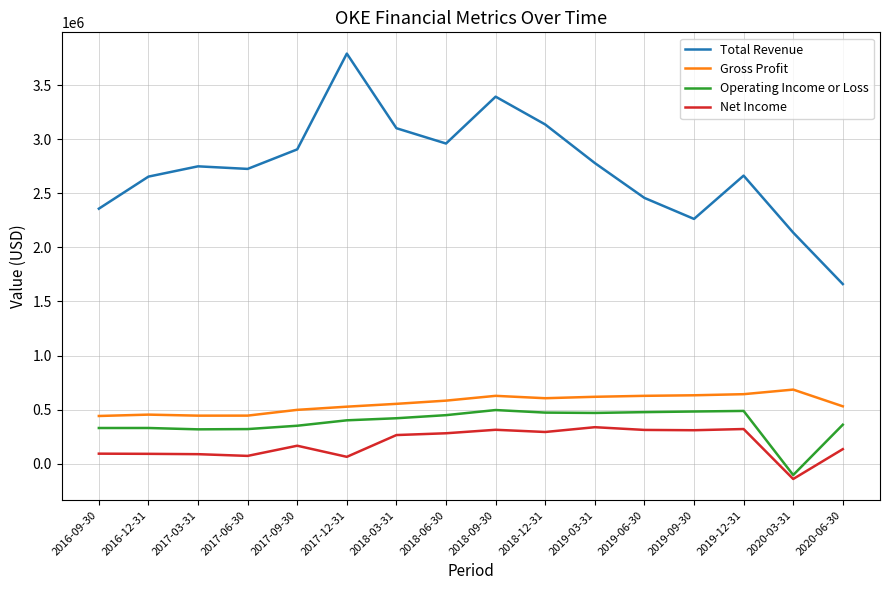

Does the chart have visible grid lines?

Yes